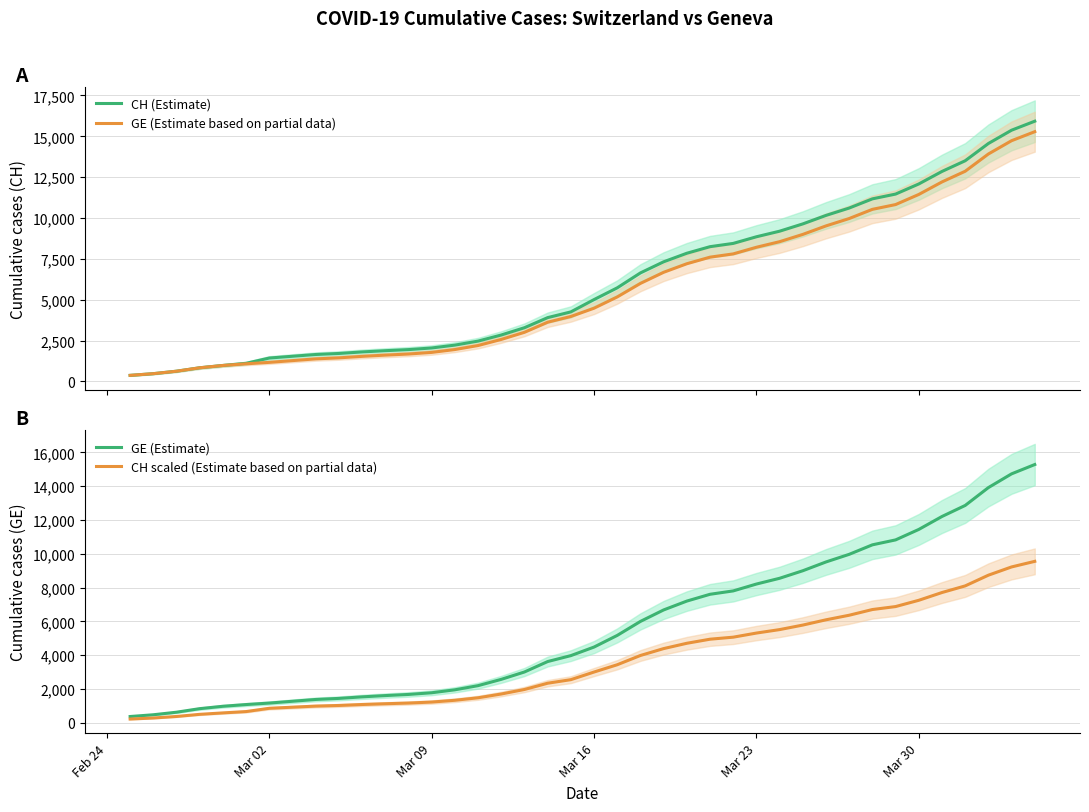

What is the minimum value for GE (Estimate based on partial data)?

375